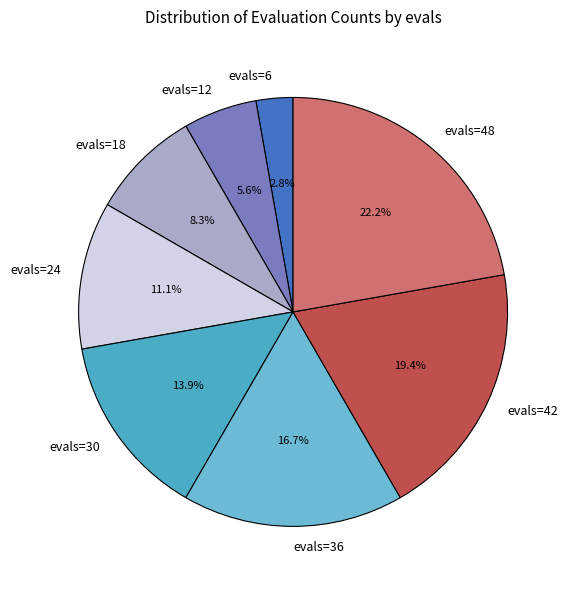

True or false: evals=6 accounts for 3% of the total.

True